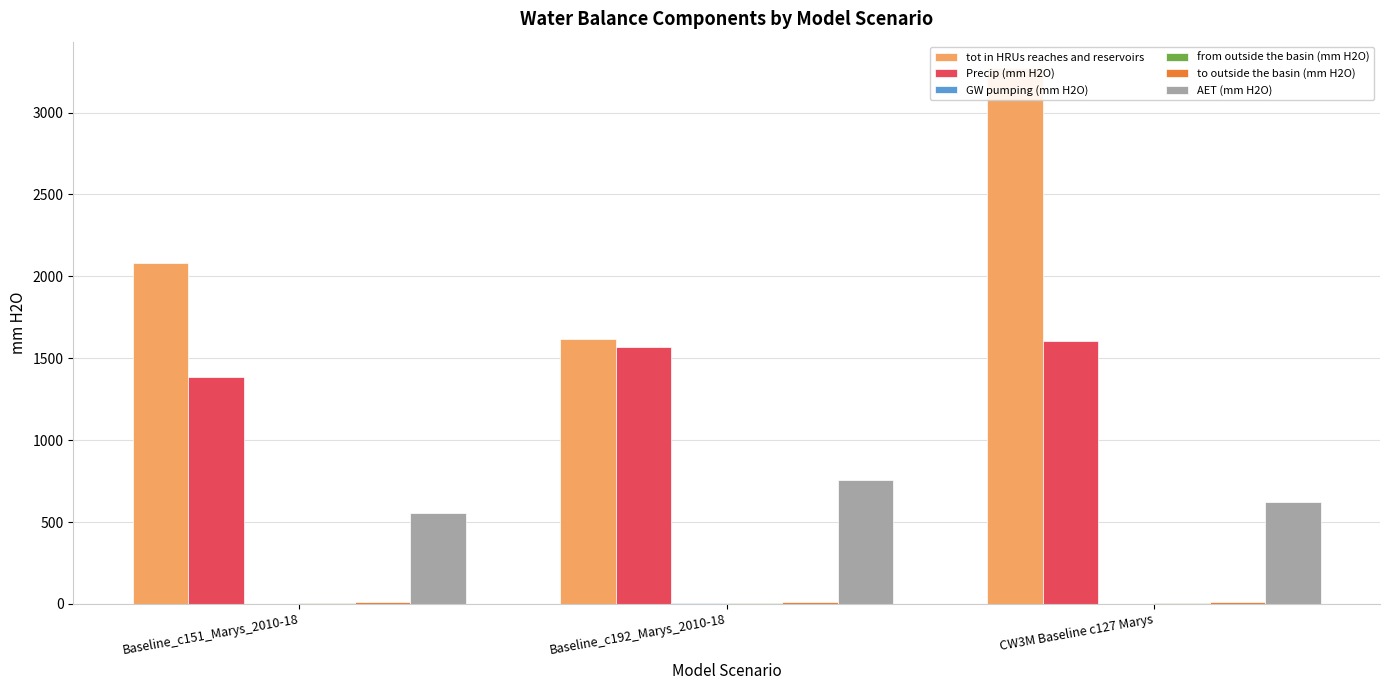

The GW pumping (mm H2O) series shows 2.2 at Baseline_c192_Marys_2010-18. True or false?

False